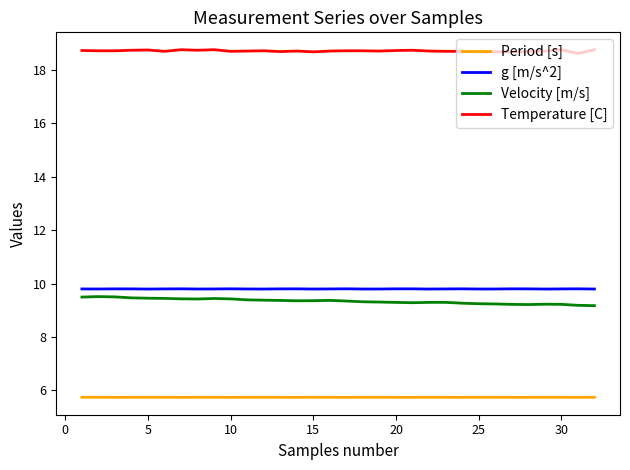

In Velocity [m/s], how many points are higher than both neighbors (excluding endpoints)?

5